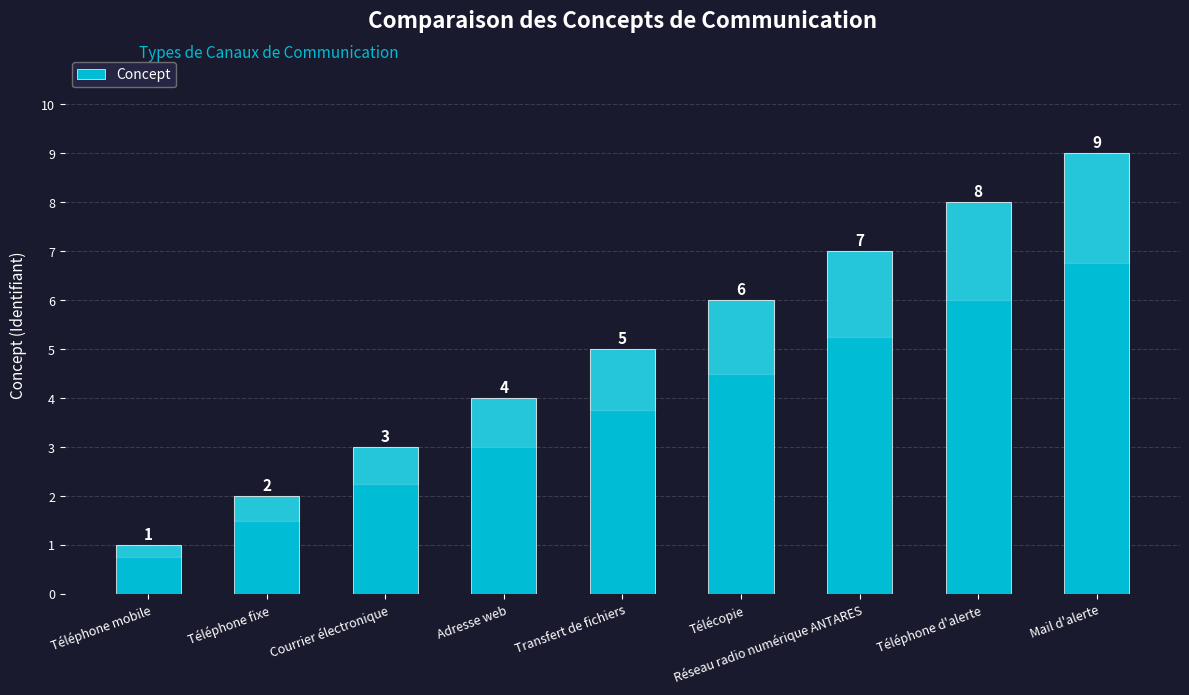

What is the change in value from Courrier électronique to Mail d'alerte?

+6